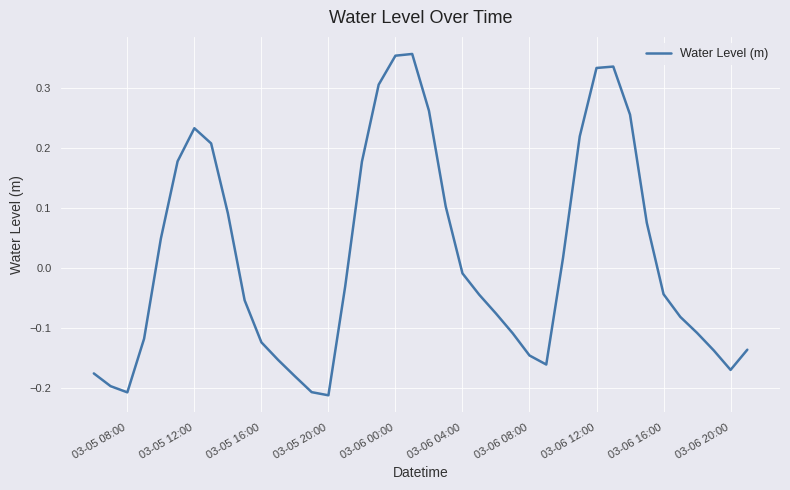

What is the sum of all values?

0.7